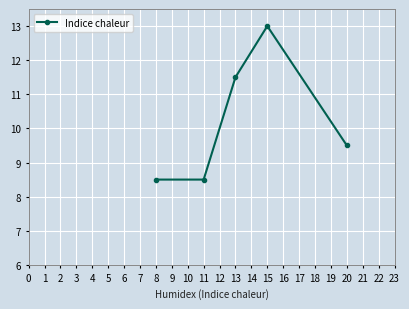

Which category has the highest value across all series?

15